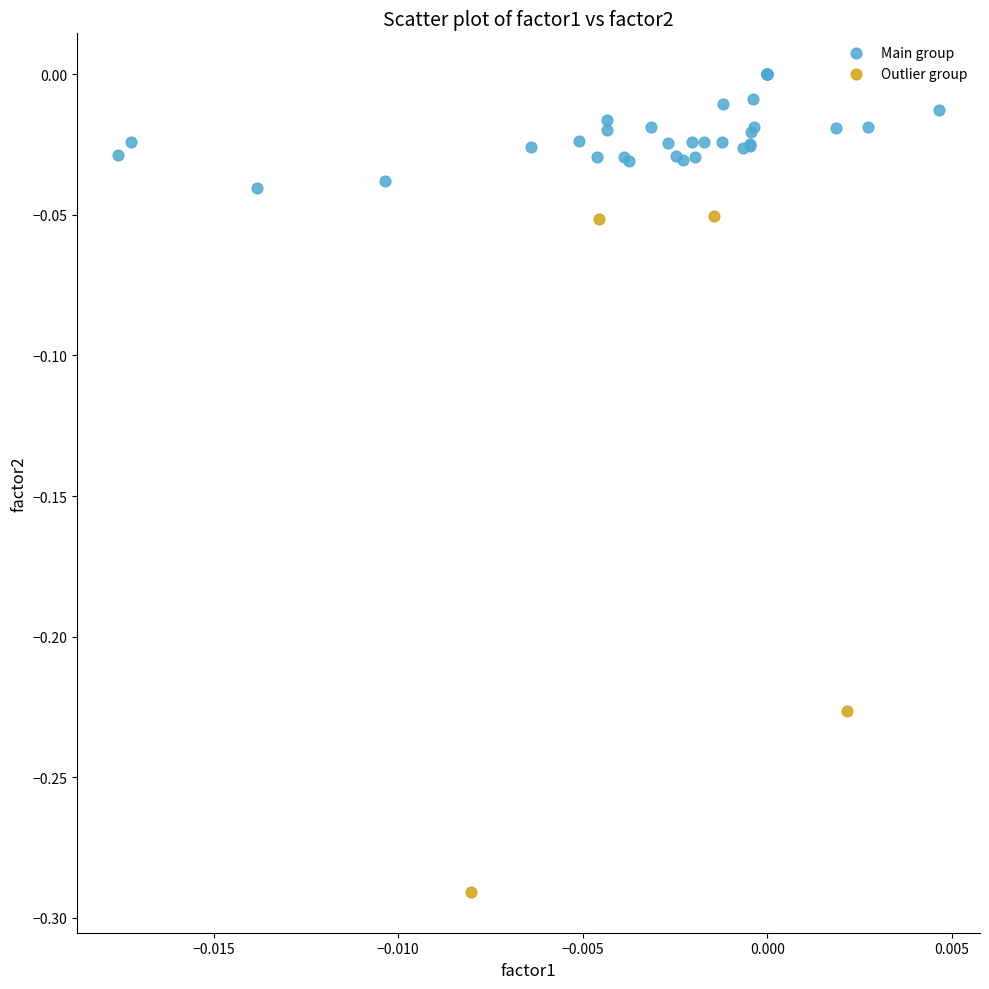

Which series reaches the minimum Y coordinate?

Outlier group